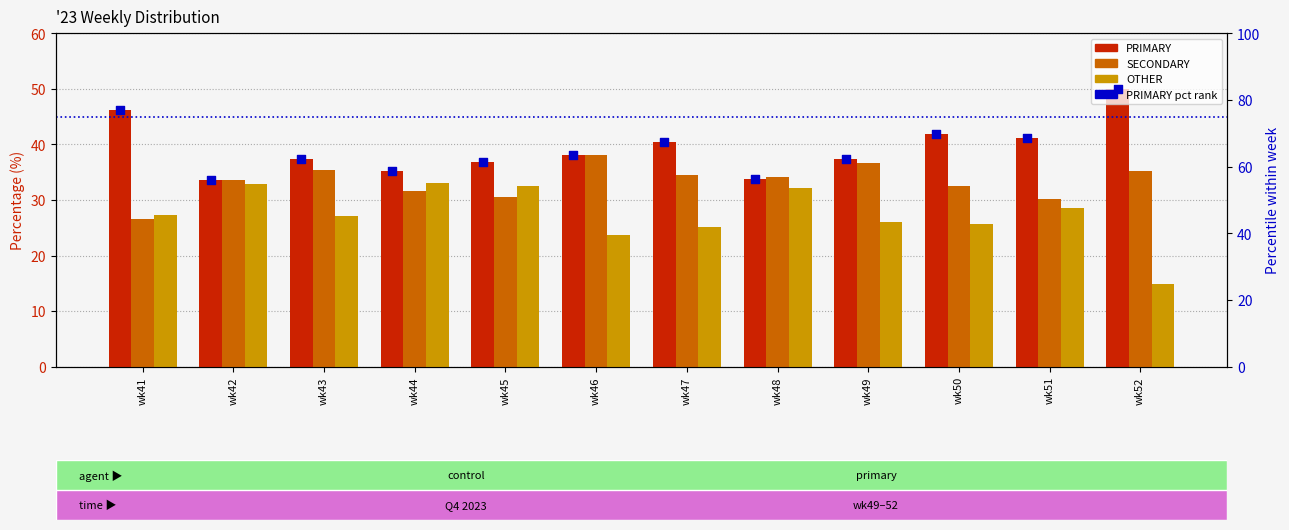

Is the value of PRIMARY at wk49 greater than the value of PRIMARY pct at wk50?

No